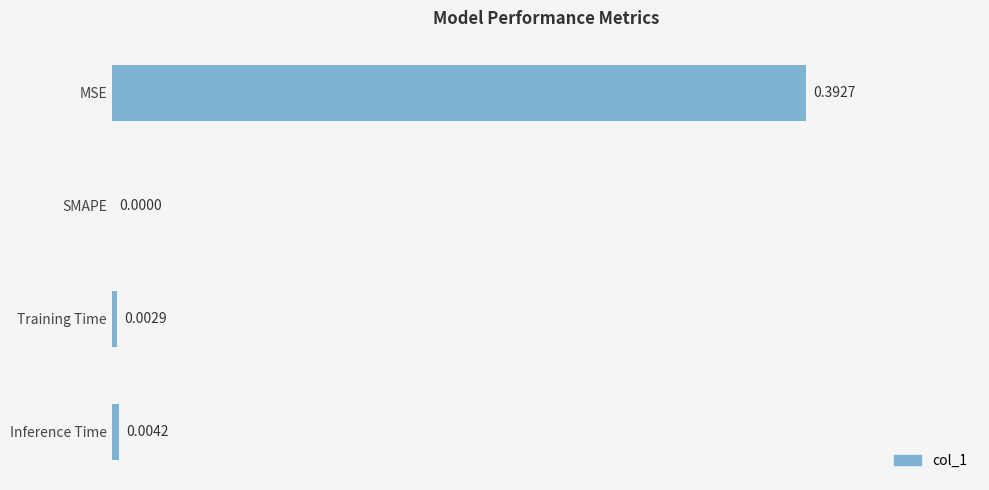

Between SMAPE and Training Time, which is larger?

Training Time